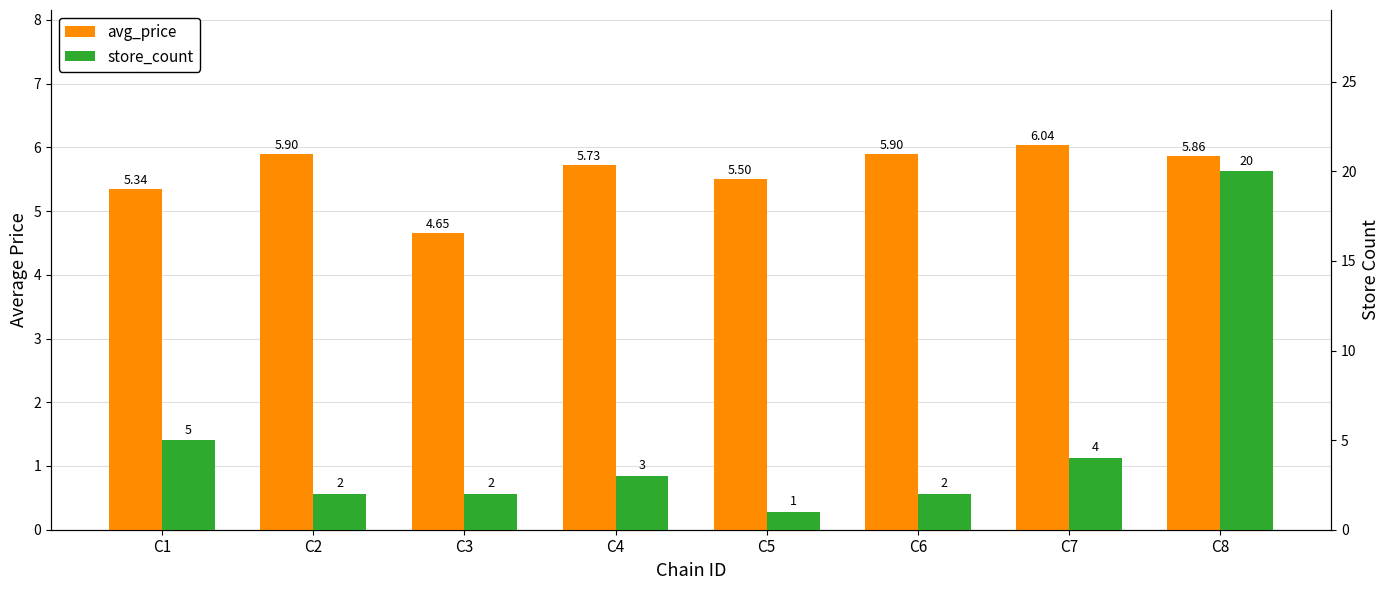

The avg_price series shows 8.3 at C1. True or false?

False